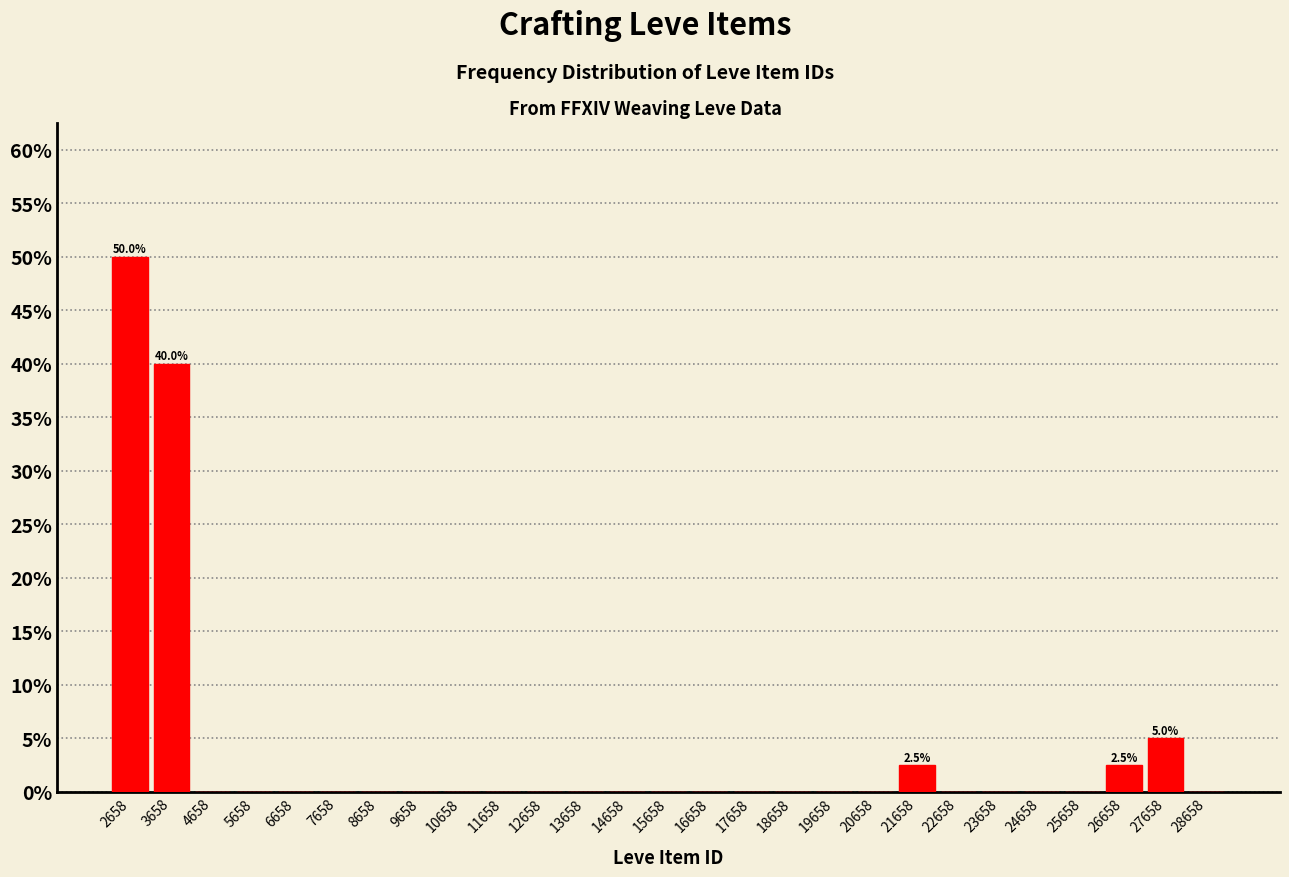

Over which range of the x-axis is the bar tallest?

2200 to 3200